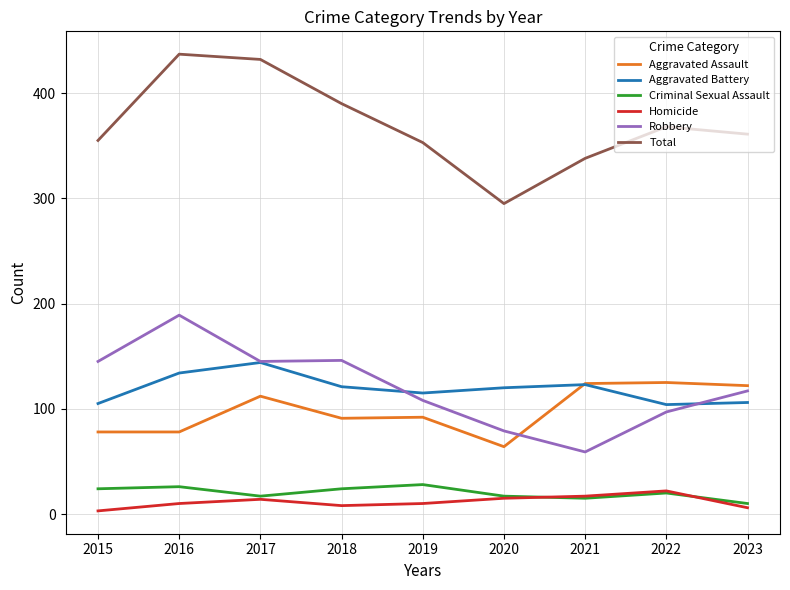

What is the minimum value shown in the chart?

3